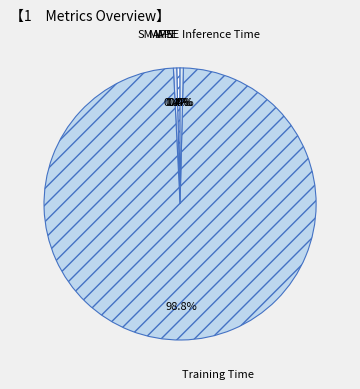

Which has a higher value, Training Time or MAPE?

Training Time